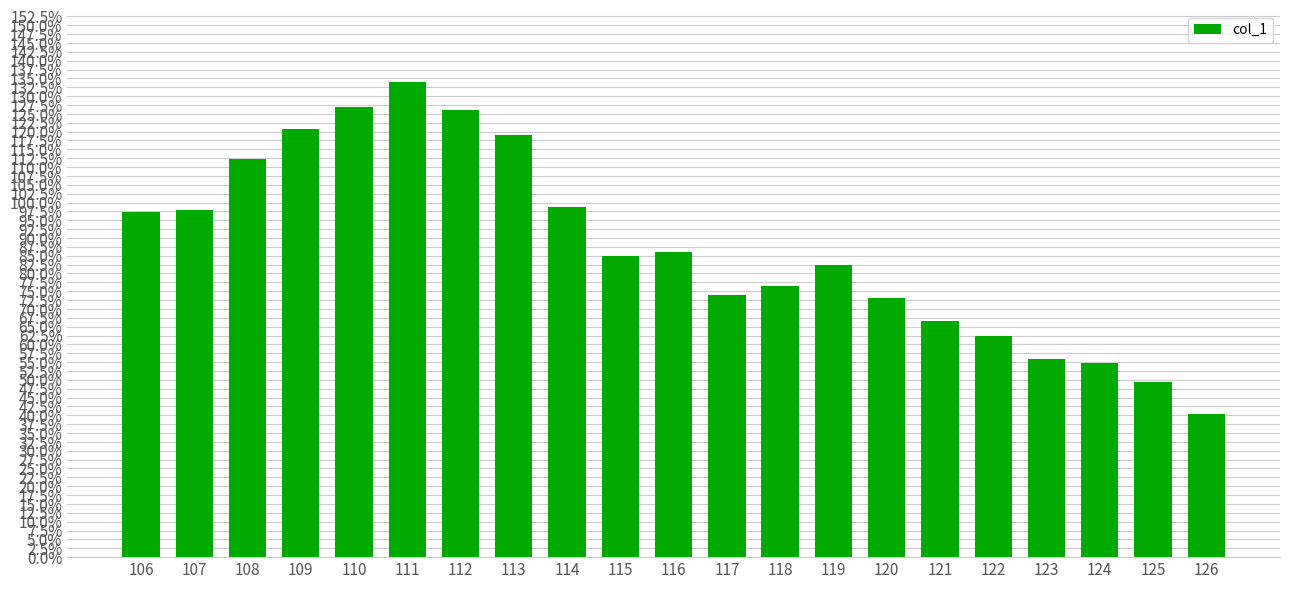

Which has a higher value, 125 or 123?

123